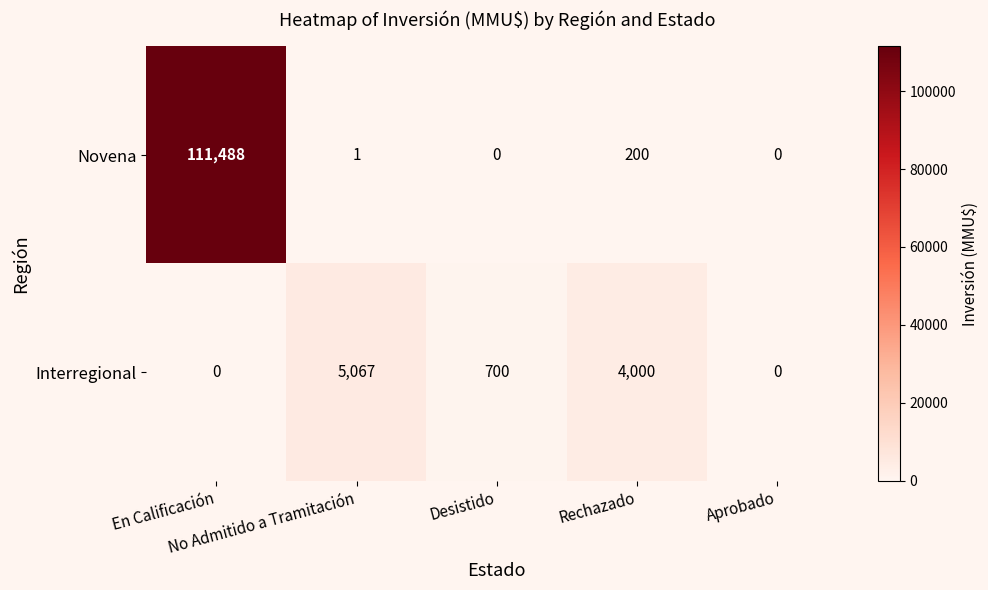

List the series in order of their peak value, lowest first.

Interregional, Novena